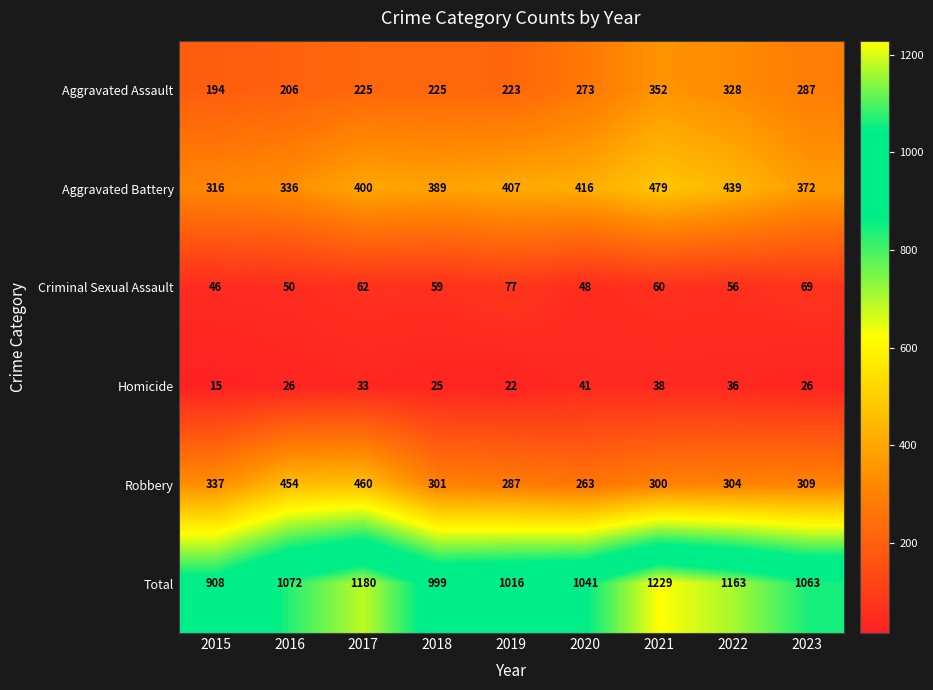

What is the sum of all Homicide values?

262